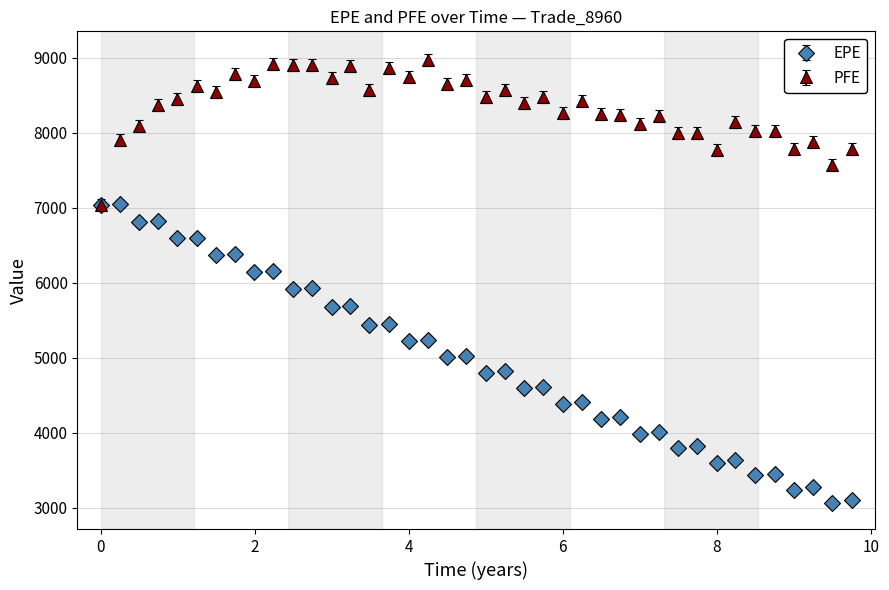

Which series has the largest total across all categories?

PFE